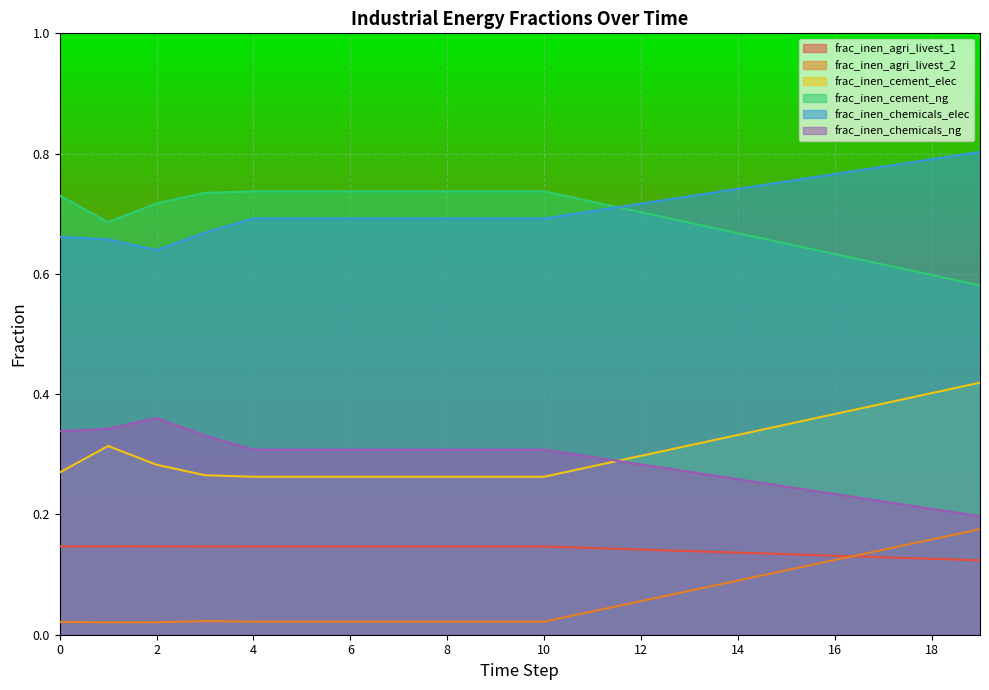

Is it true that frac_inen_cement_elec equals 0.3 at 9?

True